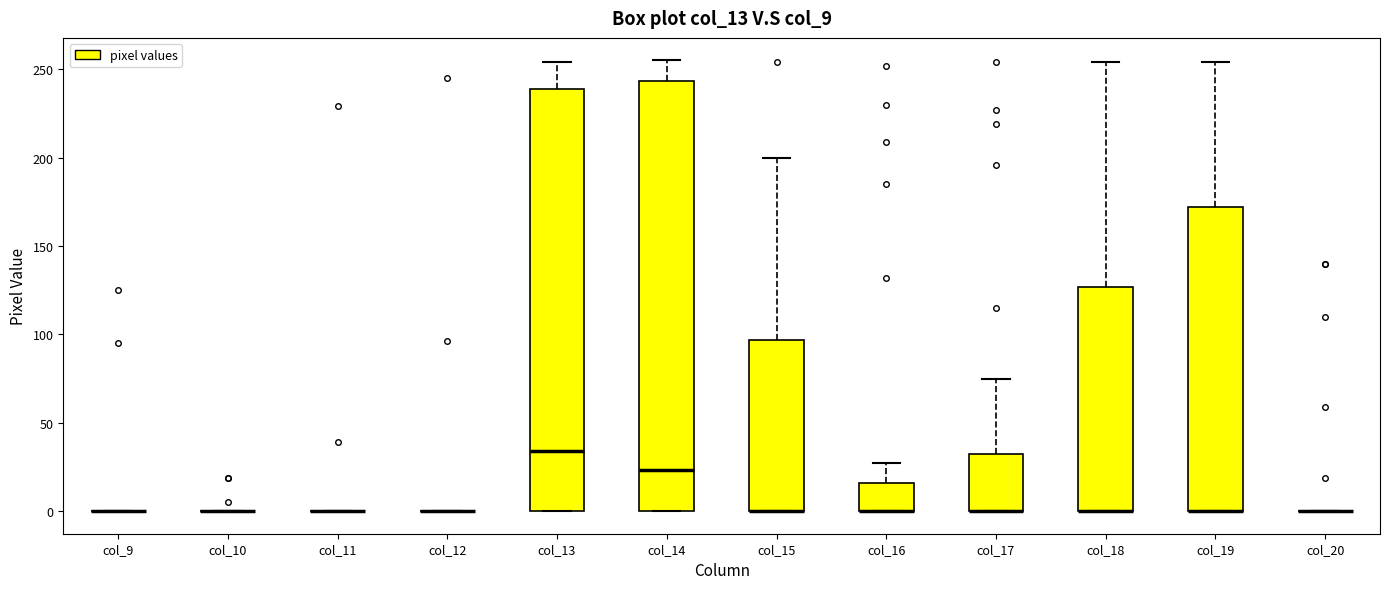

Reading left to right, transcribe this box plot: for each box, give where its median line is, the range the box spans, and where its two whiskers end, as read against the y-axis. The values are not printed on the chart, so give them approximately, as read against the axis.

col_9: box collapsed to a line at 0, whiskers 0 to 0
col_10: box collapsed to a line at 0, whiskers 0 to 0
col_11: box collapsed to a line at 0, whiskers 0 to 0
col_12: box collapsed to a line at 0, whiskers 0 to 0
col_13: median 35, box 0 to 240, whiskers 0 to 255
col_14: median 25, box 0 to 245, whiskers 0 to 255
col_15: median 0 (drawn on the box's lower edge), box 0 to 95, whiskers 0 to 200
col_16: median 0 (drawn on the box's lower edge), box 0 to 15, whiskers 0 to 25
col_17: median 0 (drawn on the box's lower edge), box 0 to 35, whiskers 0 to 75
col_18: median 0 (drawn on the box's lower edge), box 0 to 125, whiskers 0 to 255
col_19: median 0 (drawn on the box's lower edge), box 0 to 170, whiskers 0 to 255
col_20: box collapsed to a line at 0, whiskers 0 to 0